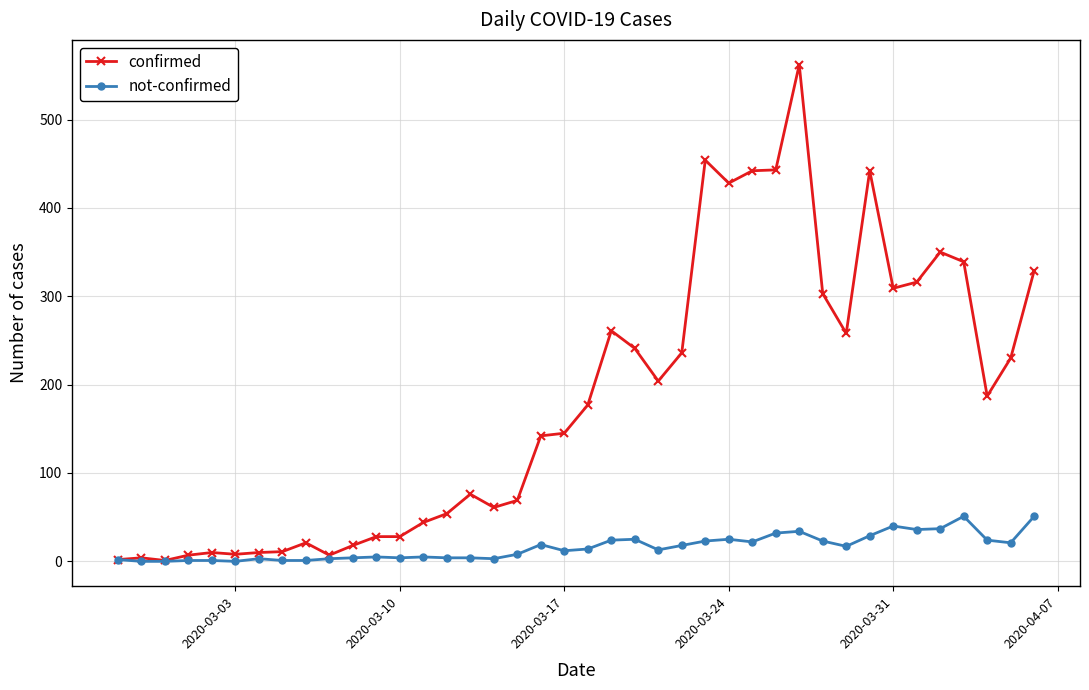

What is the average value of the confirmed series?

181